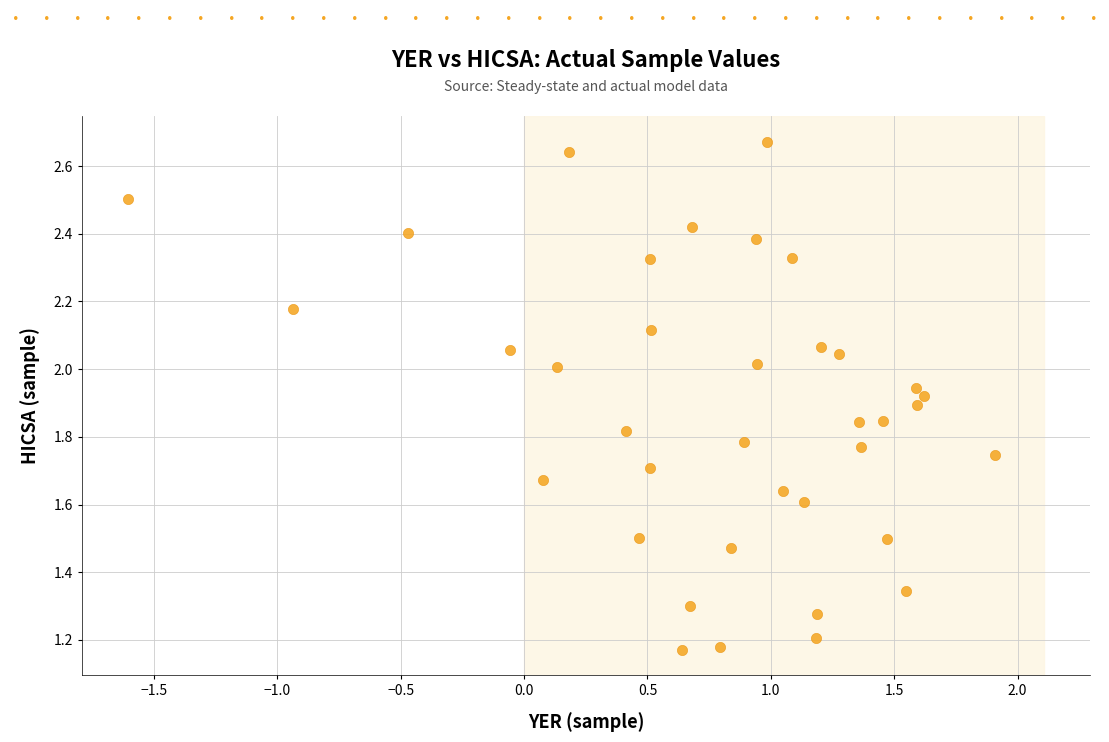

What is the range of X values (max minus min)?

3.5